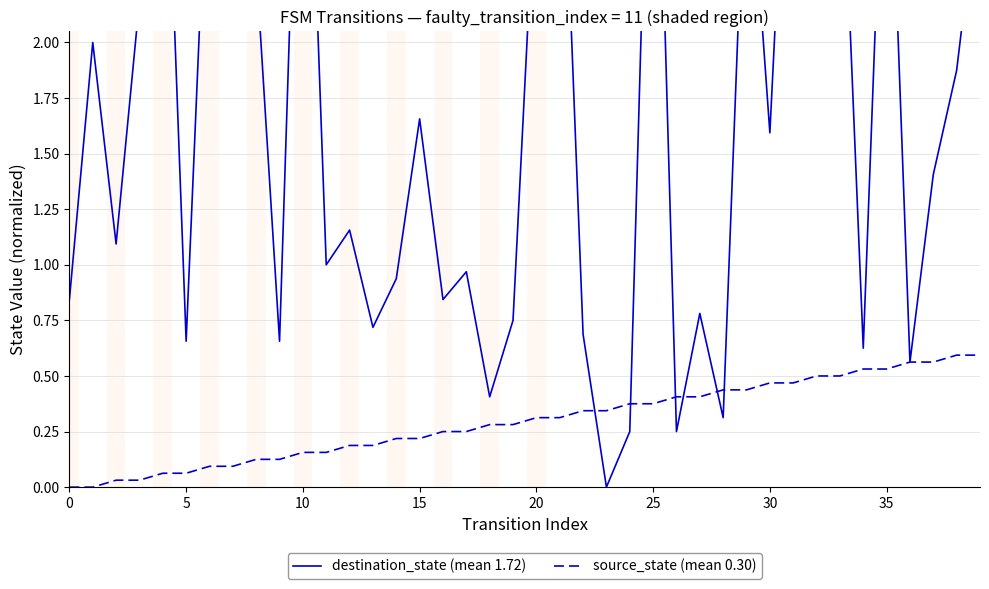

What are all the series names shown in the legend?

destination_state (mean 1.72), source_state (mean 0.30)